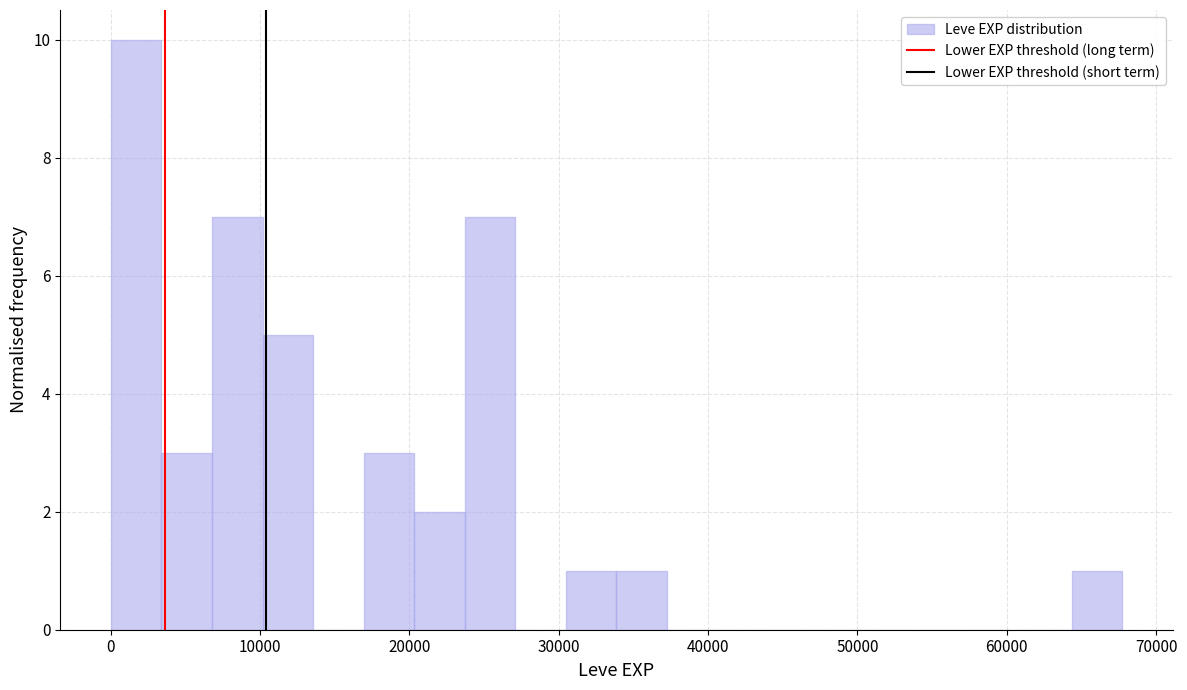

Around what value on the x-axis is the tallest bar? Give the approximate position of its centre, as read against the axis.

2000